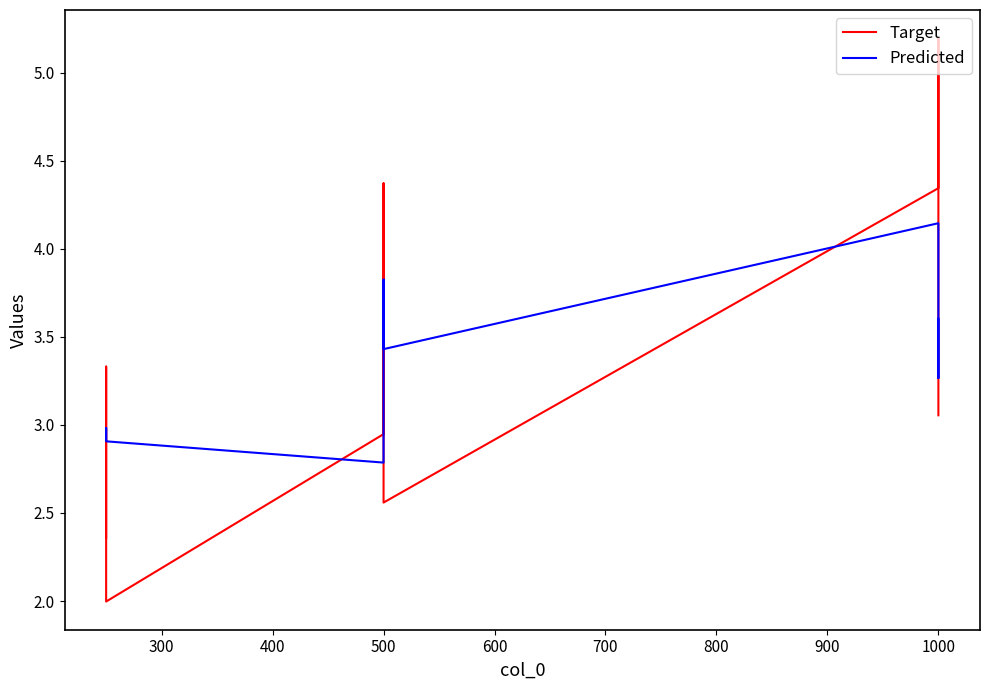

Rank the series by their maximum value, from highest to lowest.

Target, Predicted